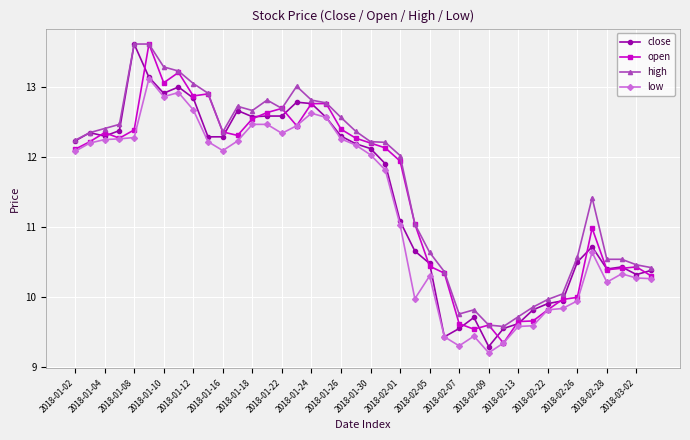

What is the minimum value shown in the chart?

9.2